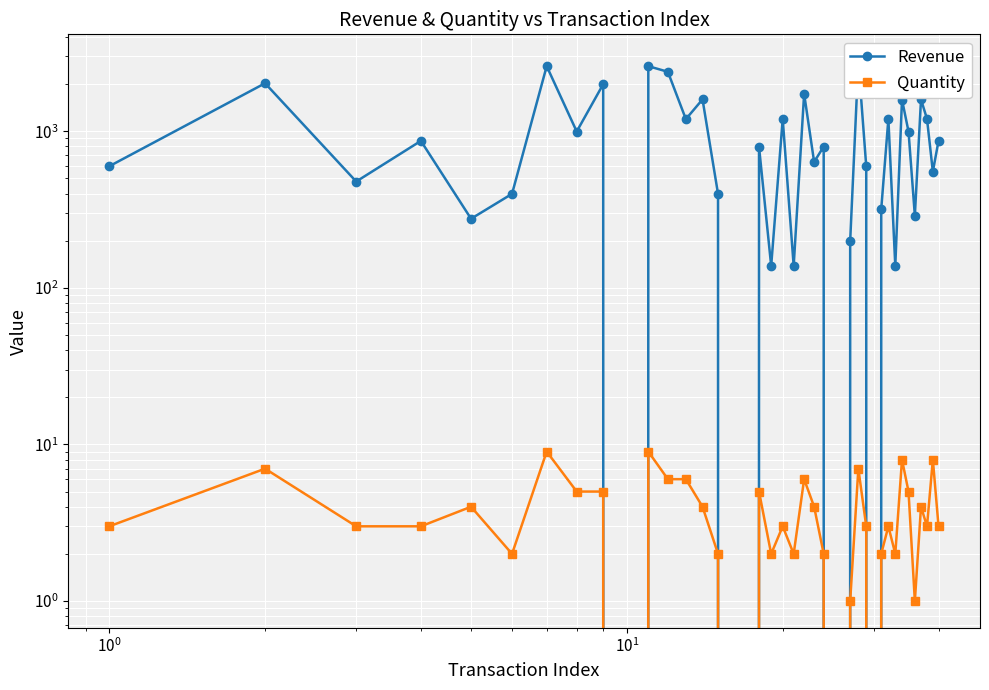

True or false: Quantity and Revenue intersect in this chart.

False